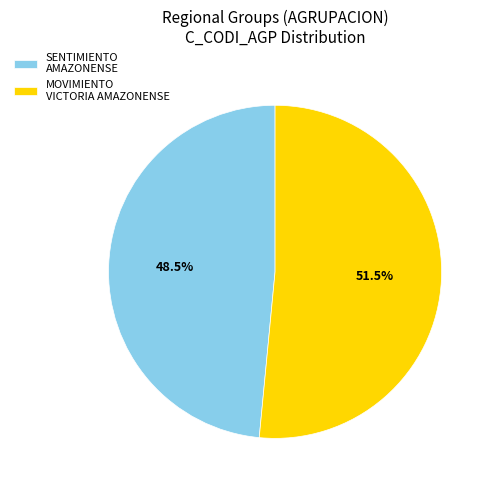

Is the sum of SENTIMIENTO AMAZONENSE and MOVIMIENTO VICTORIA AMAZONENSE greater than half?

Yes